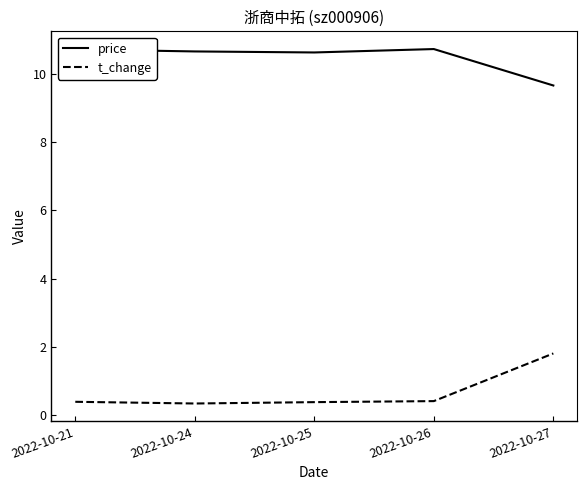

Count the price values in the range 10 to 11.

4